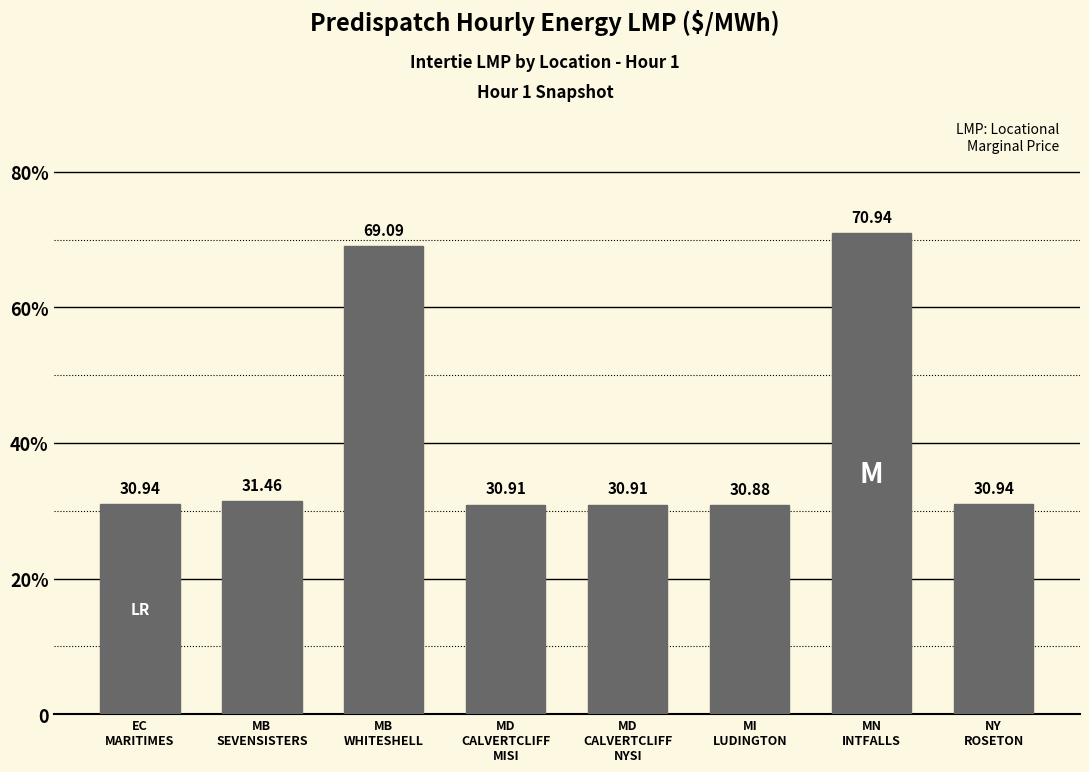

What is the average value?

40.8